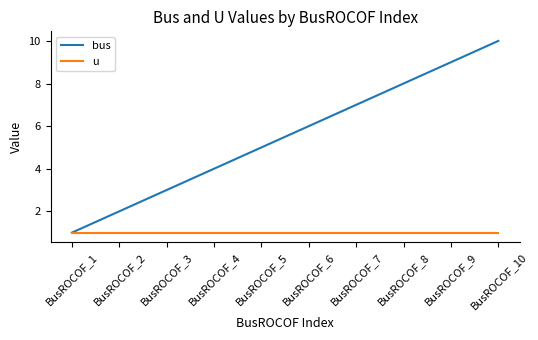

Which category has the lowest value in the bus series?

BusROCOF_1